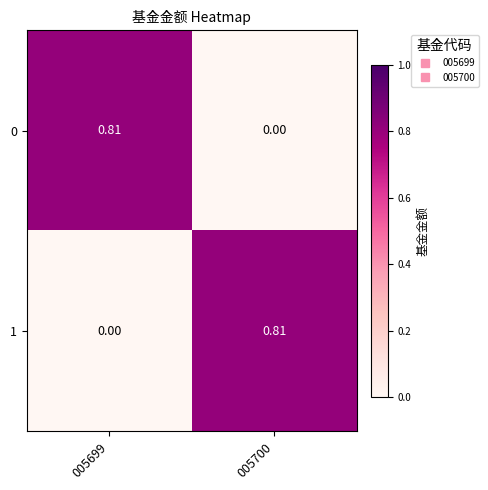

Between 005700 and 005699, which is larger?

005699